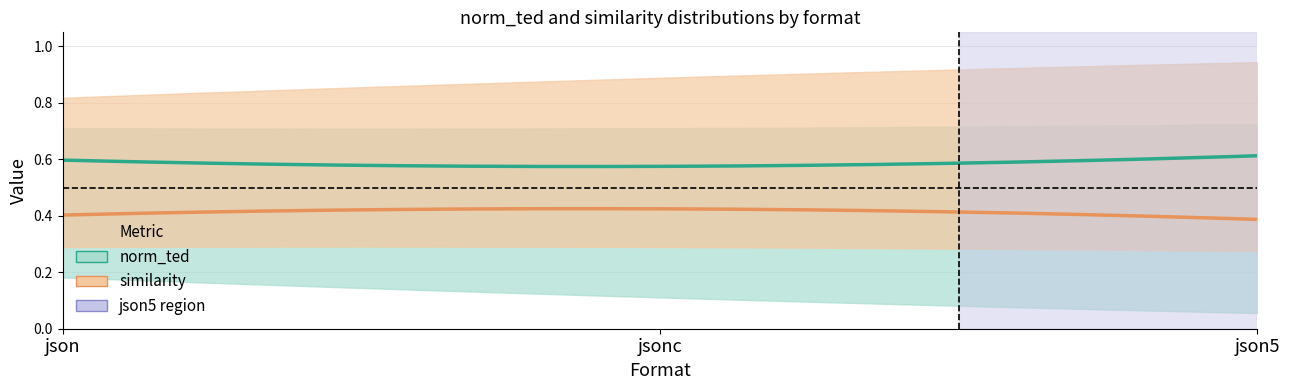

What is the maximum value shown in the chart?

0.9